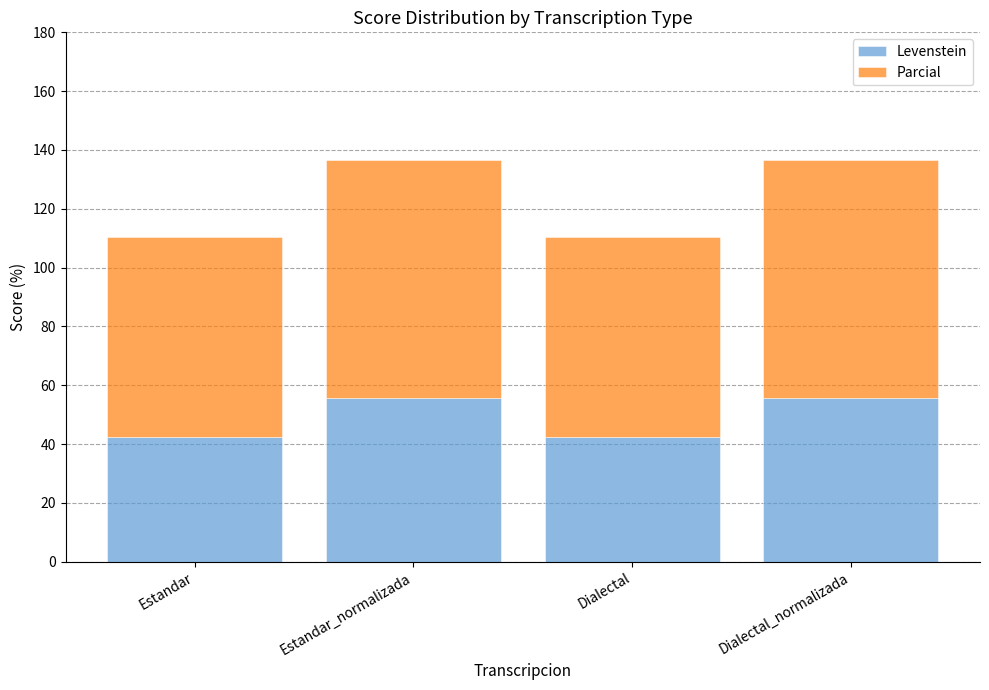

What is the highest value of the Levenstein series?

55.8